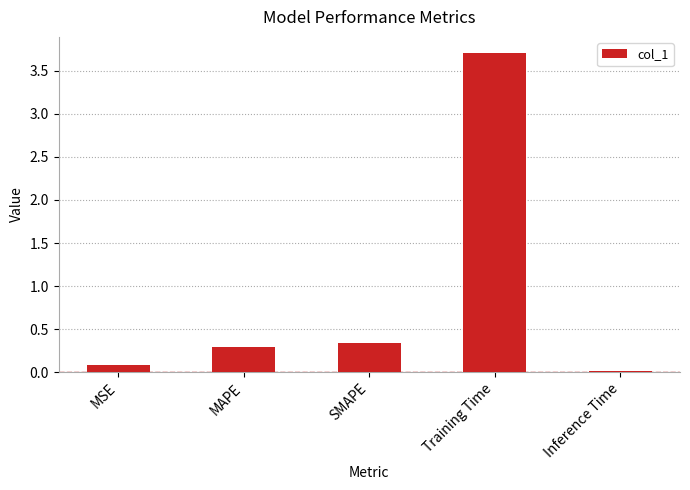

What is the difference between the maximum and minimum values?

3.7